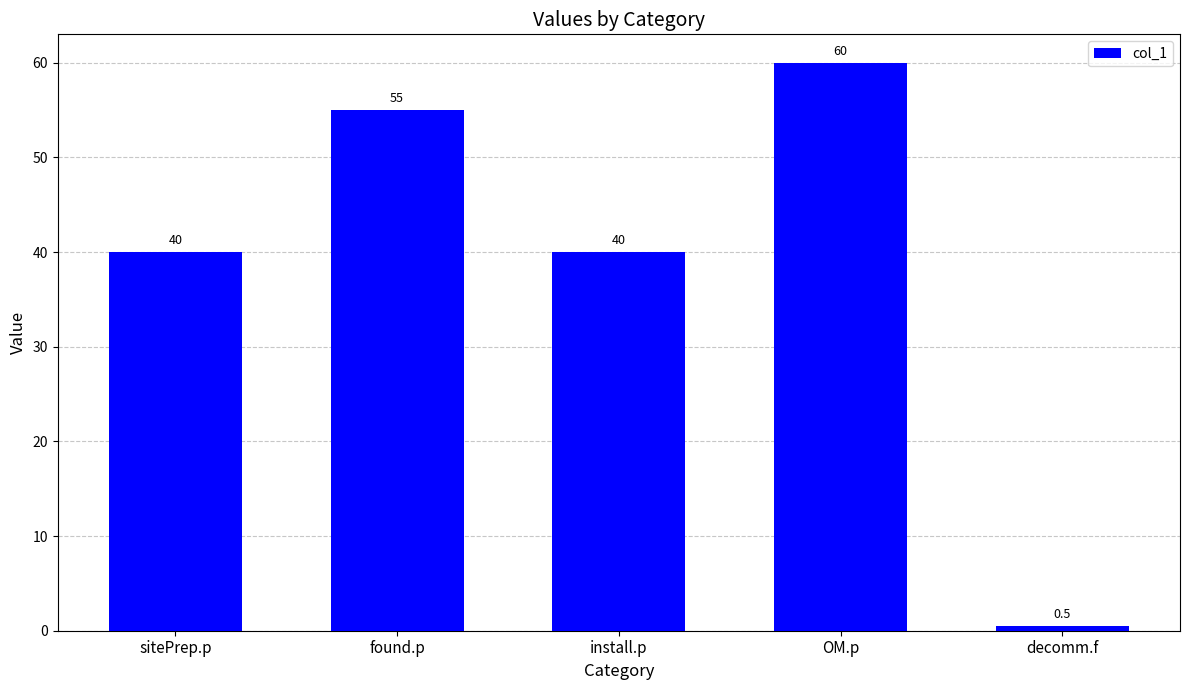

What is the sum of the values at found.p and sitePrep.p?

95.0